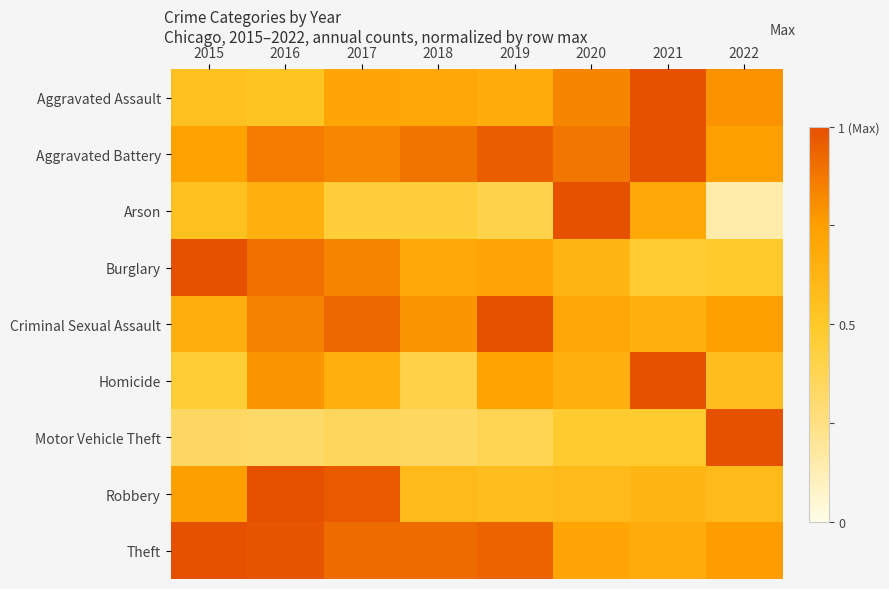

Between 2016 and 2020, which series saw the biggest shift?

Robbery